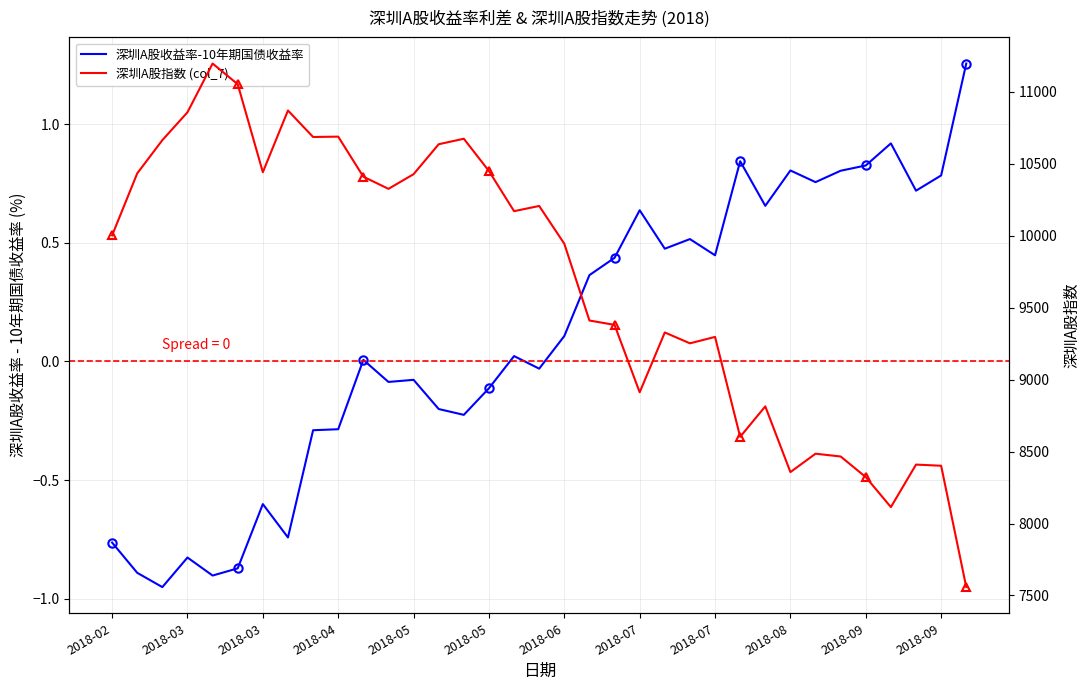

What are all the series names shown in the legend?

深圳A股收益率-10年期国债收益率, 深圳A股指数 (col_7)